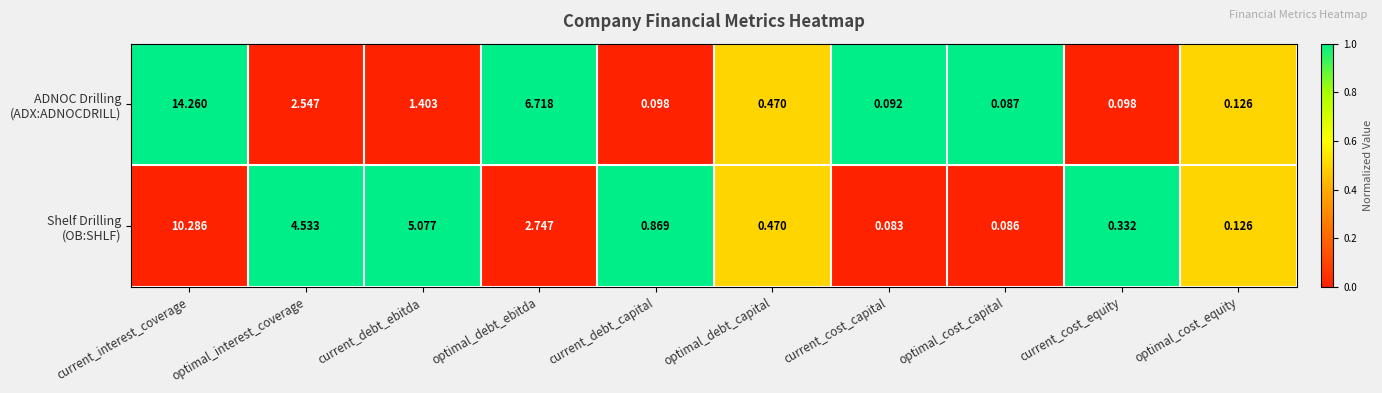

At which category is the sum across all series the highest?

current_interest_coverage